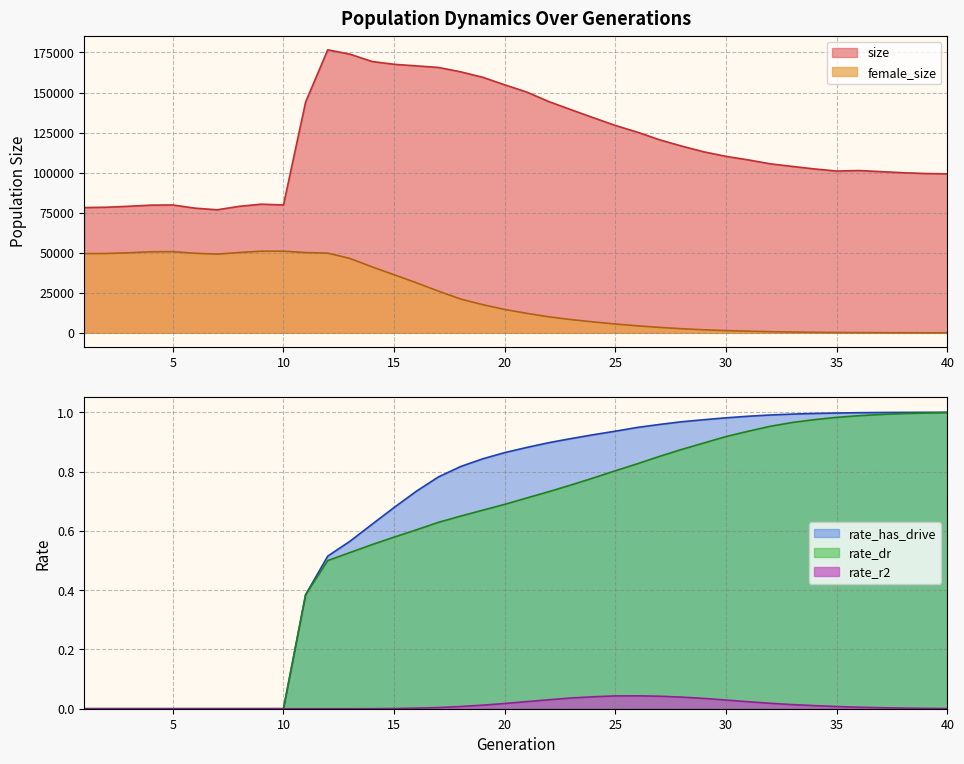

What is the value of the rate_has_drive point at the 30th from the left?

1.0